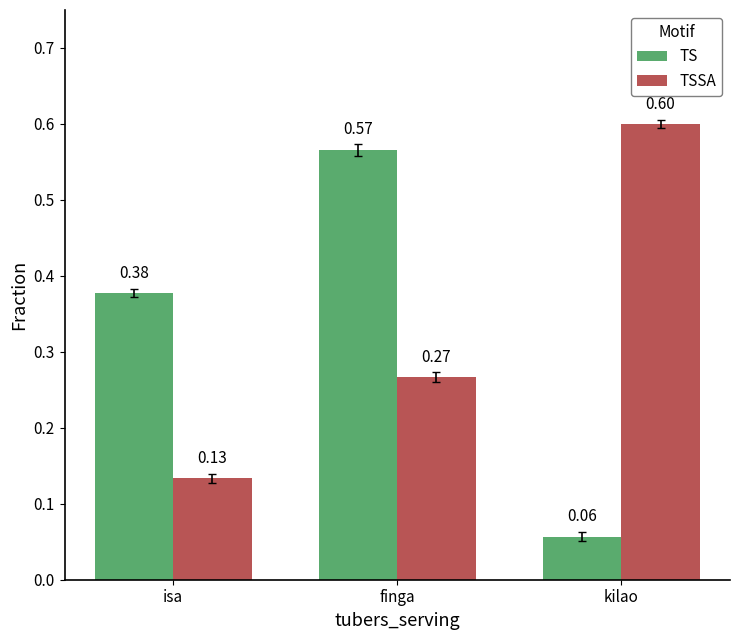

At which label is TSSA closest to 0?

isa